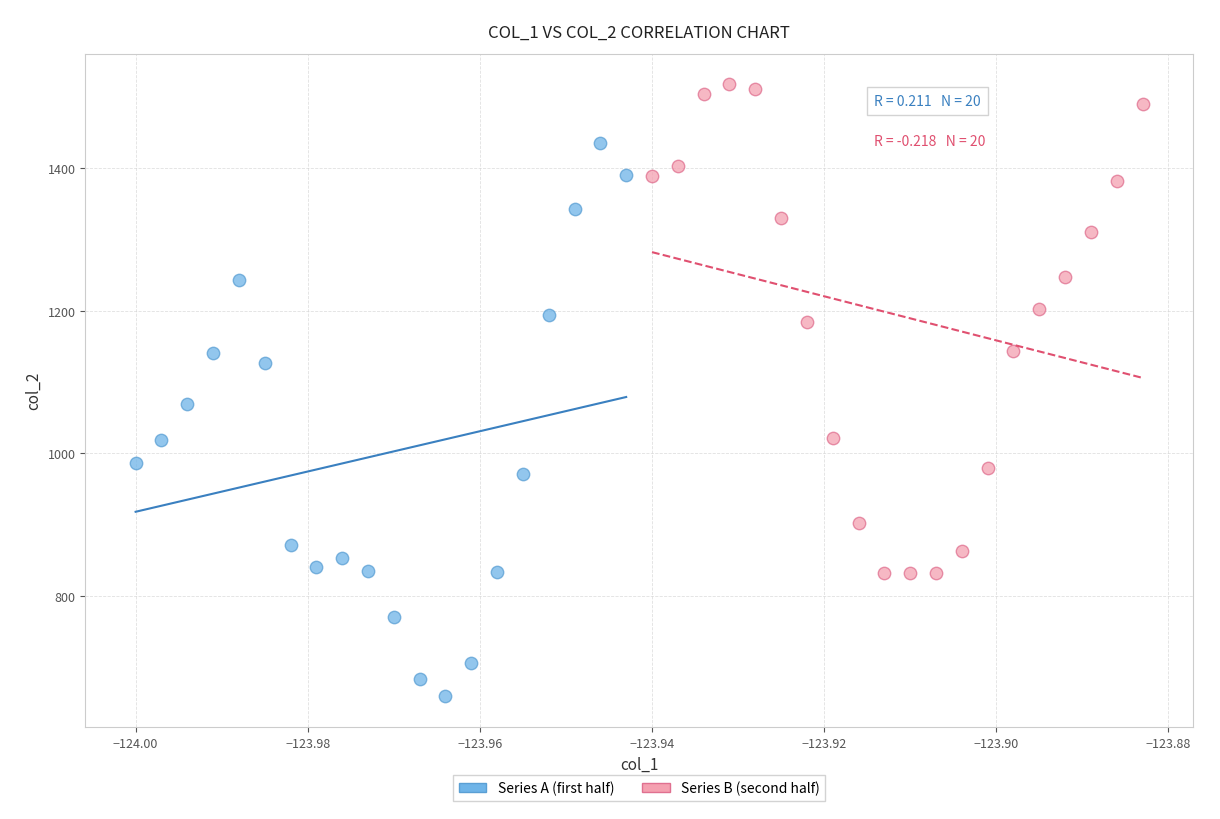

What are all the series names shown in the legend?

Series A (first half), Series B (second half)